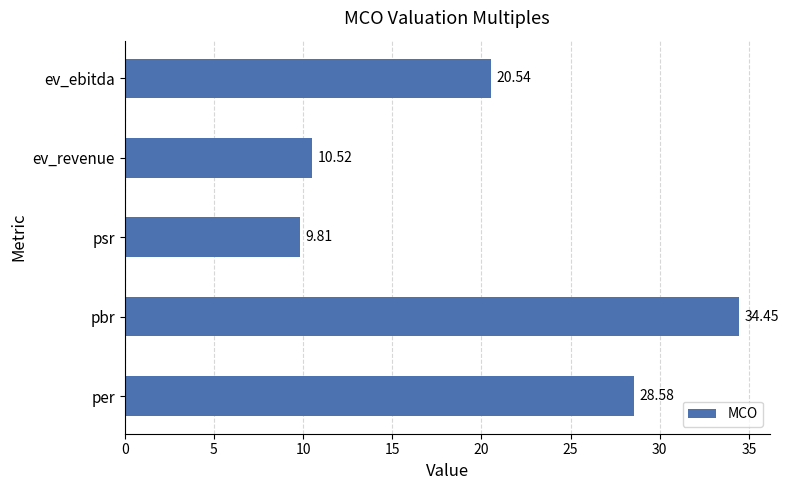

Between pbr and psr, which is larger?

pbr